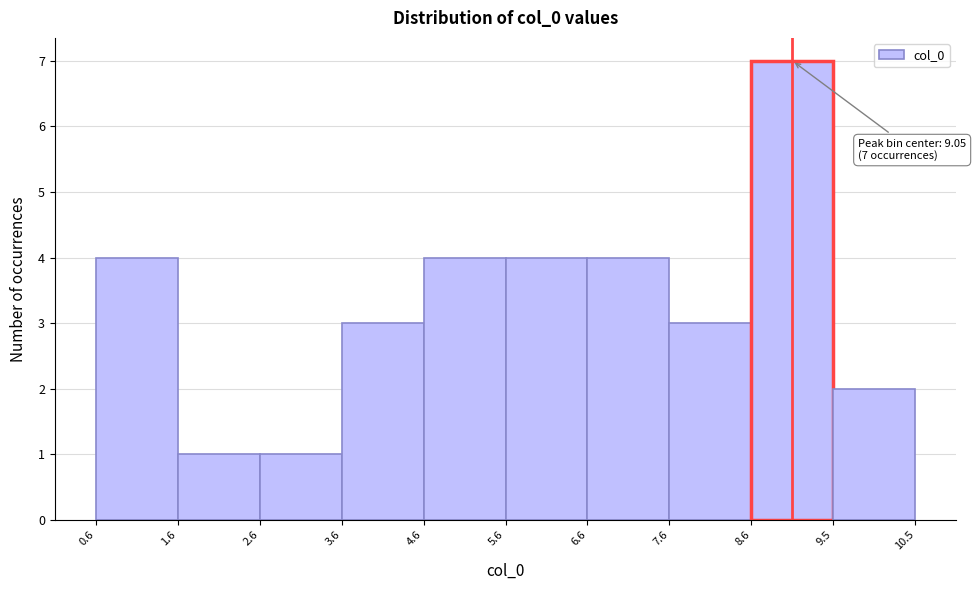

Which range on the x-axis has the tallest bar?

8.6 to 9.5